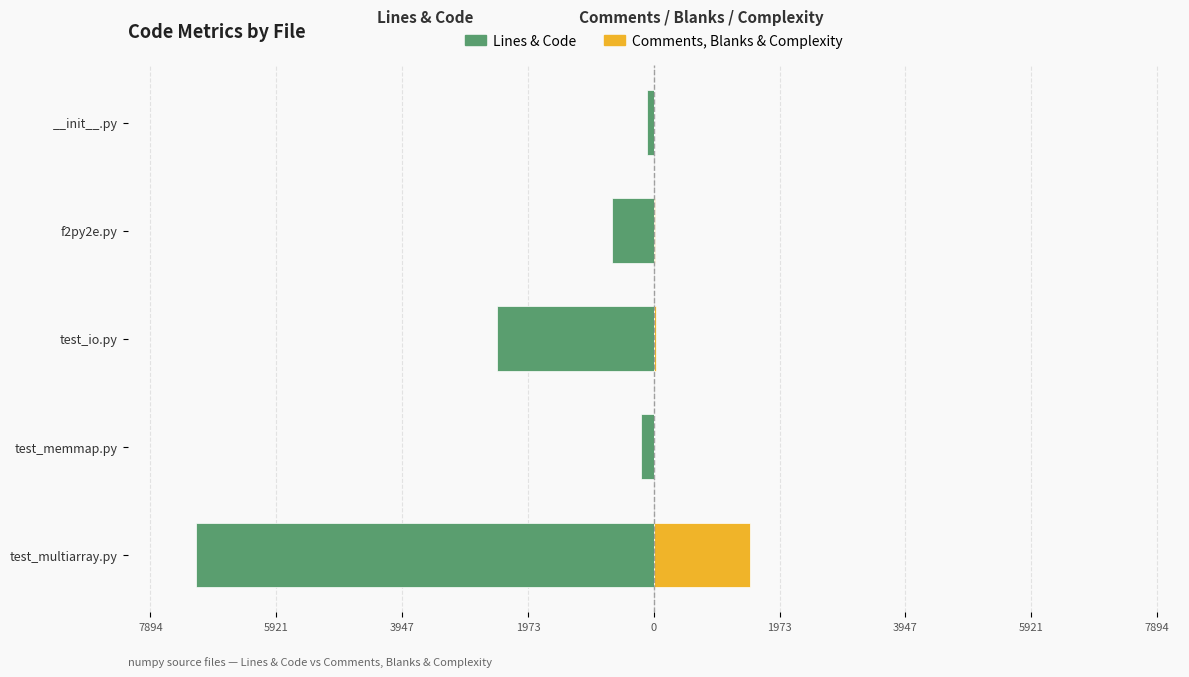

What is the sum of all Lines & Code values?

-10591.5